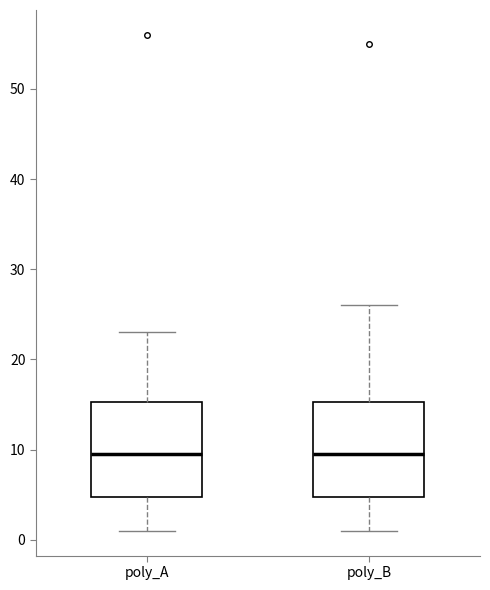

Where is the upper edge of the box for poly_A on the y-axis? The values are not printed on the chart, so give them approximately, as read against the axis.

15